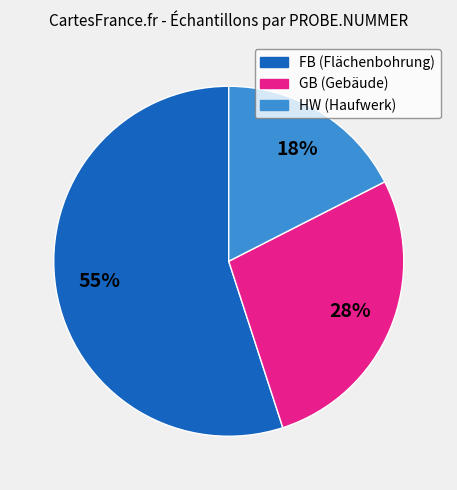

Does any single category account for the majority?

Yes